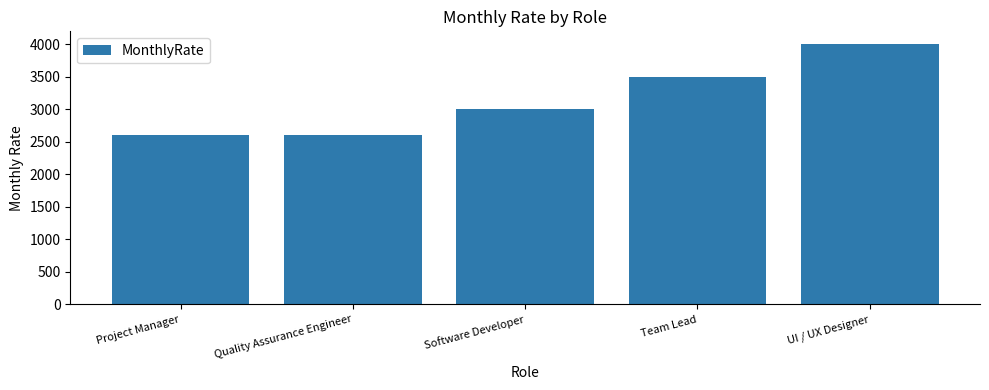

What is the difference between the second highest and minimum values?

900